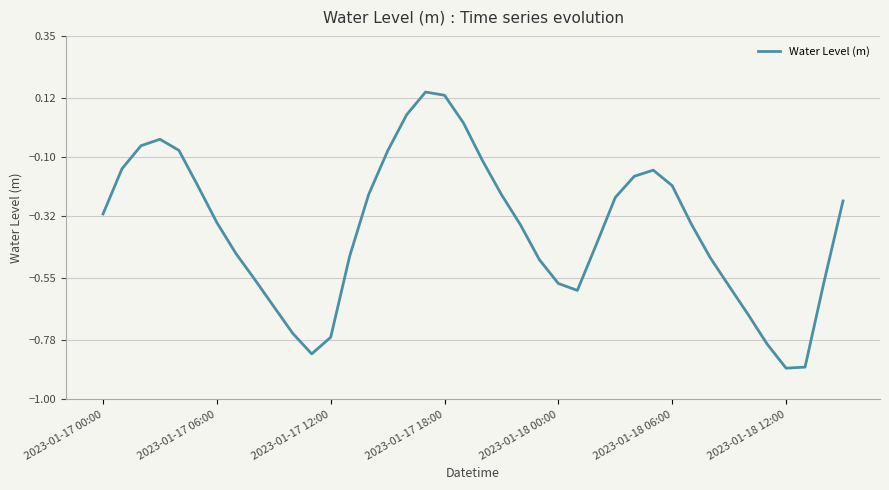

What is the difference between the maximum and minimum values?

1.0